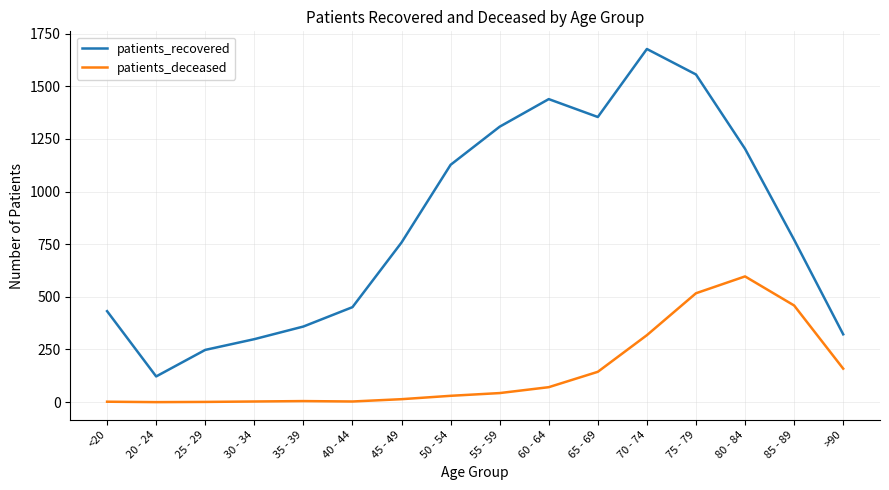

At 25 - 29, list the series in order from smallest to largest.

patients_deceased, patients_recovered